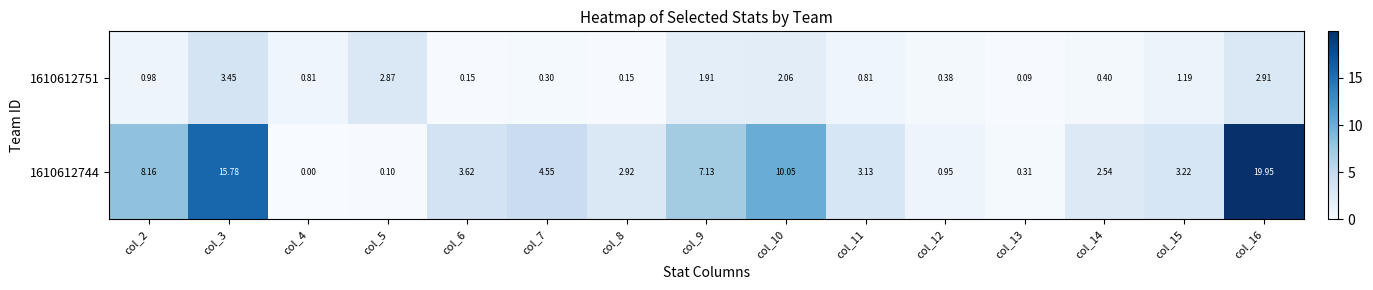

Is the value of 1610612751 at col_8 greater than the value of 1610612744 at col_16?

No